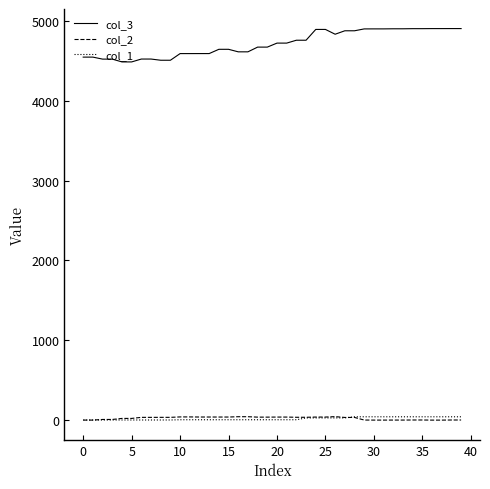

Which series has the largest total across all categories?

col_3